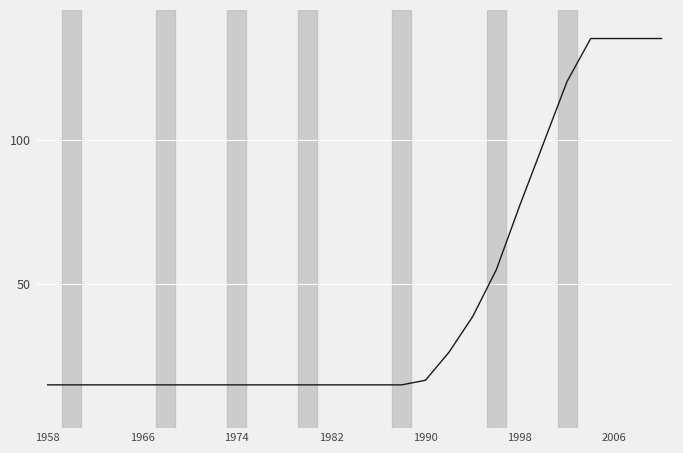

What is the smallest value displayed?

15.0